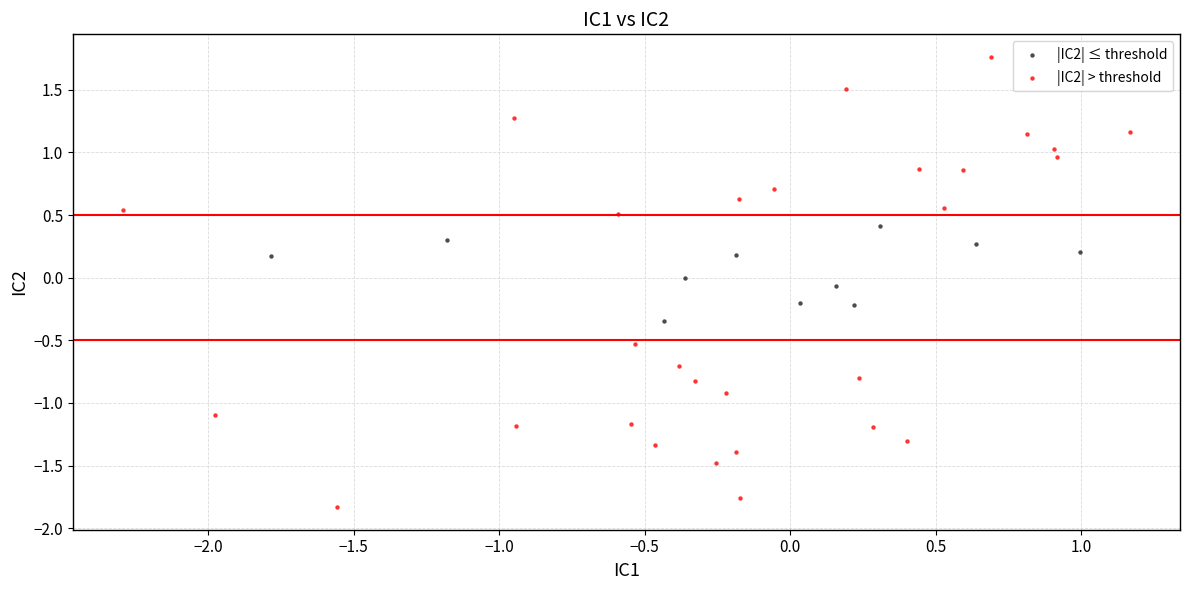

Which series reaches the minimum Y coordinate?

|IC2| > threshold